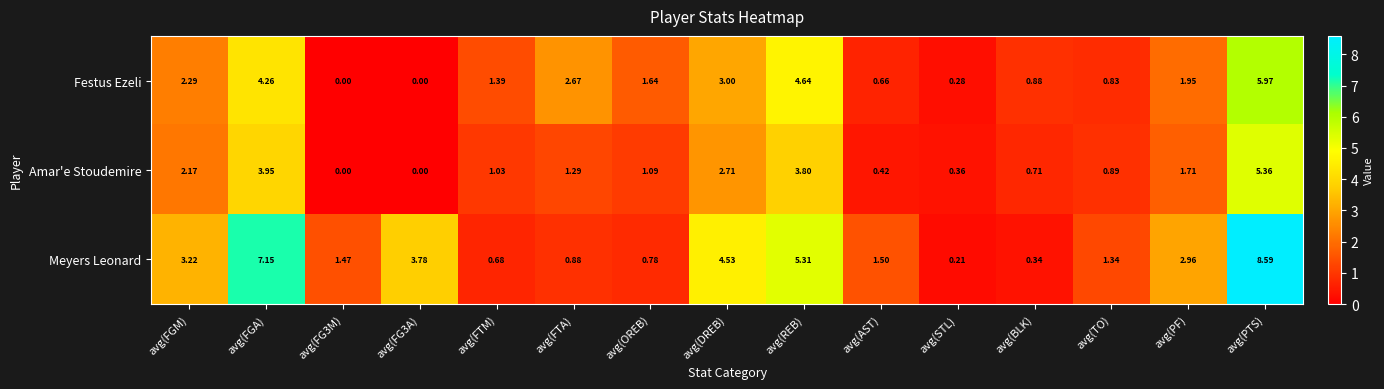

Where does the Amar'e Stoudemire series first go above 1?

avg(FGM)